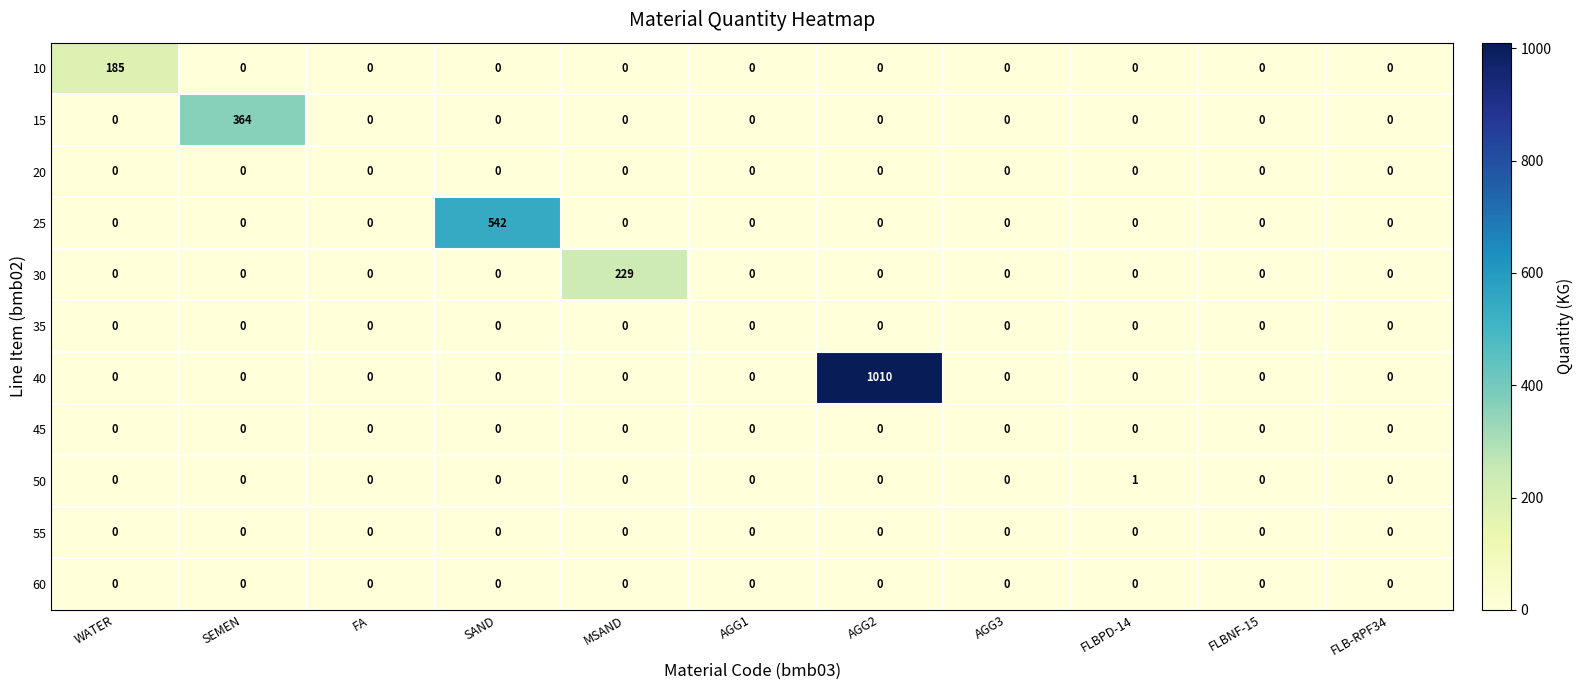

What is the maximum value shown in the chart?

1010